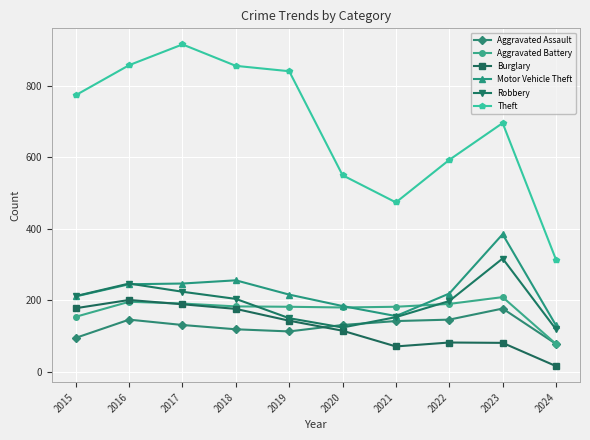

Where is the first local maximum for Robbery?

2016